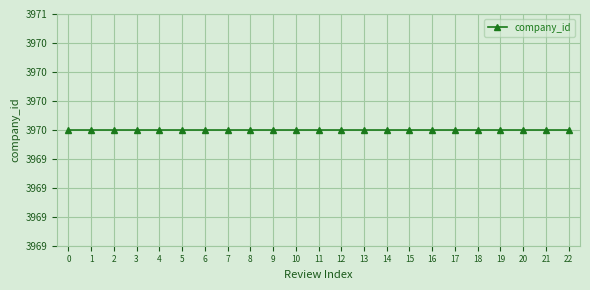

The value at 21 is 5. True or false?

False